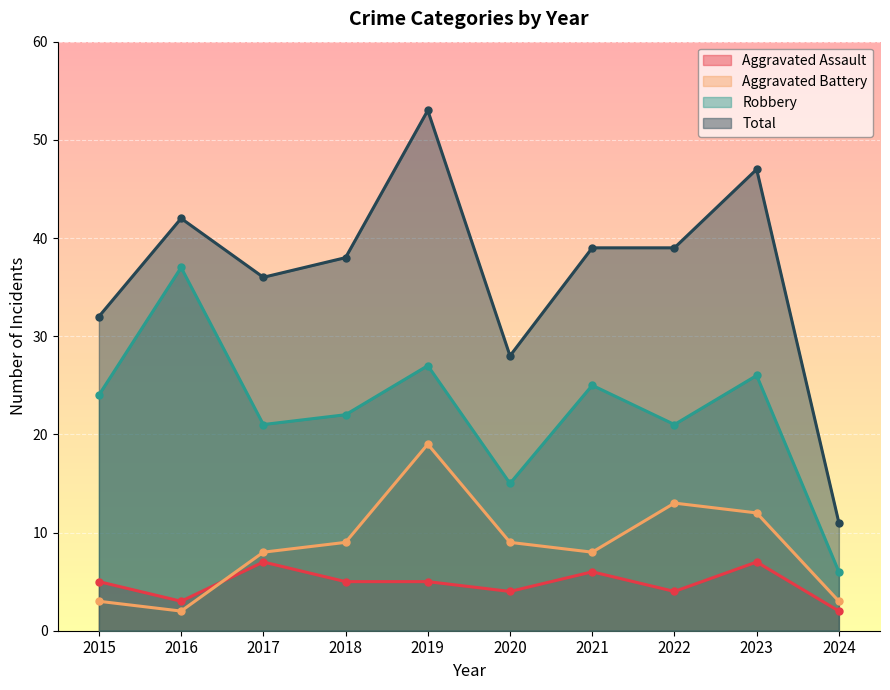

What is the approximate value of Robbery at 2022?

21